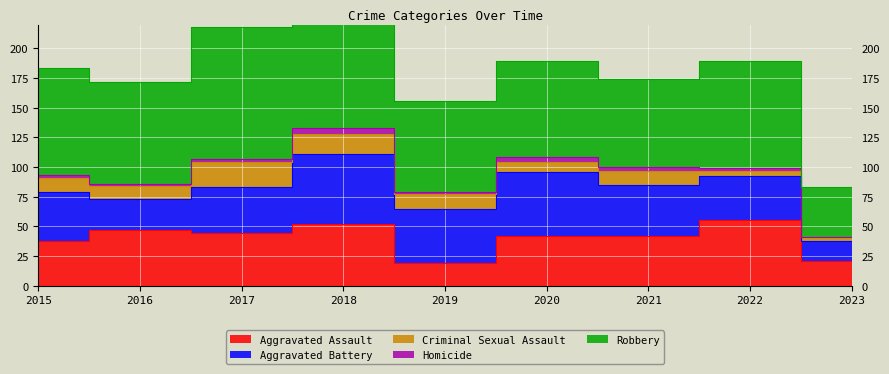

Does the chart display data point markers on the line(s)?

No